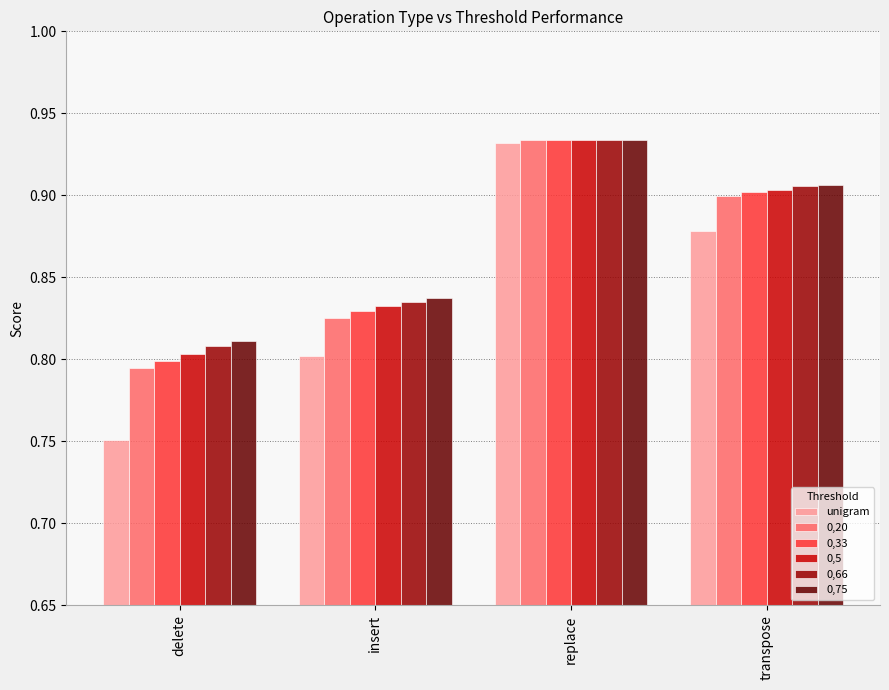

The value of 0,20 at replace is 0.9. True or false?

True